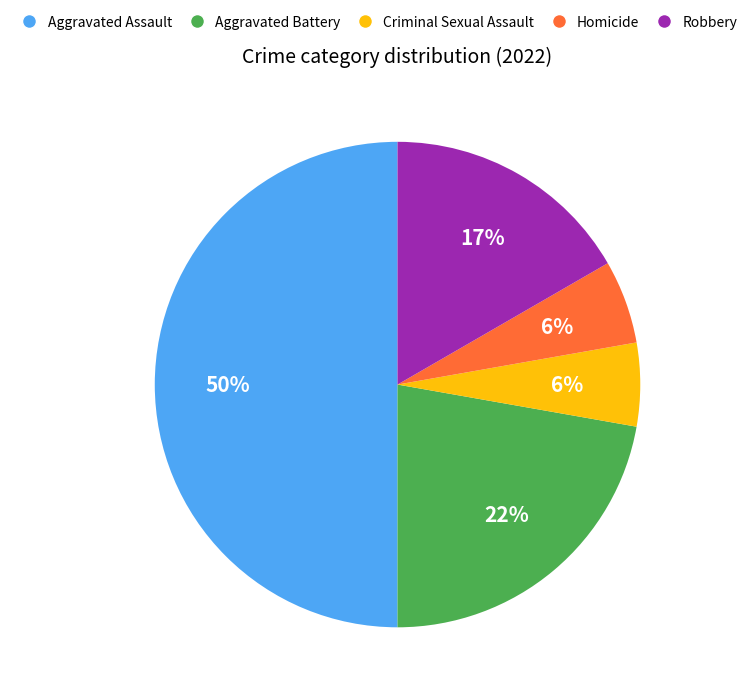

Is the sum of Homicide and Criminal Sexual Assault greater than half?

No